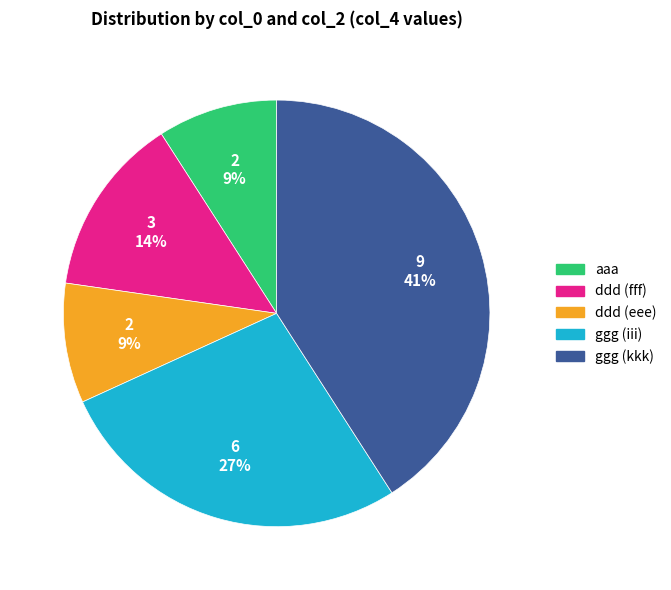

Is it true that ggg (iii) is 39% of the pie?

False